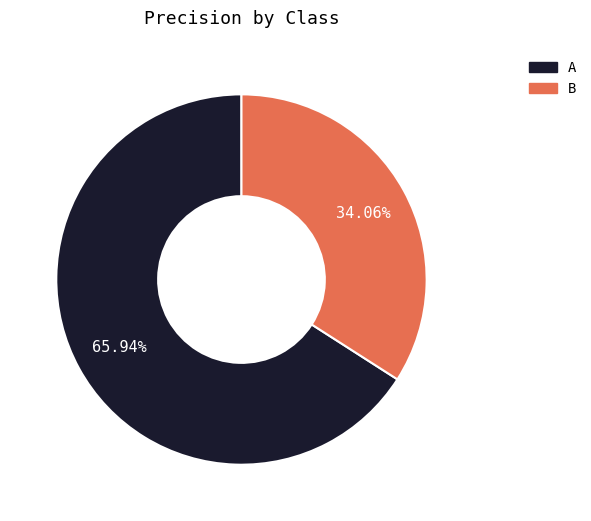

To the nearest percent, what portion does A represent?

66%